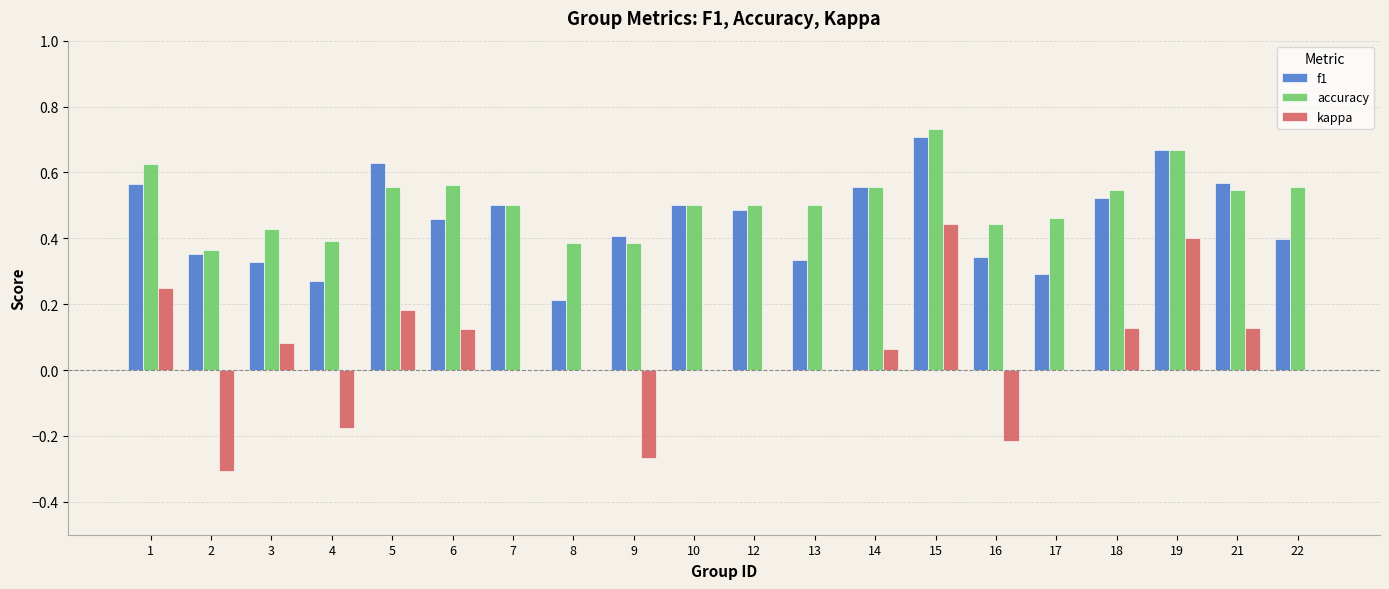

Is the value of f1 at 13 greater than the value of accuracy at 6?

No